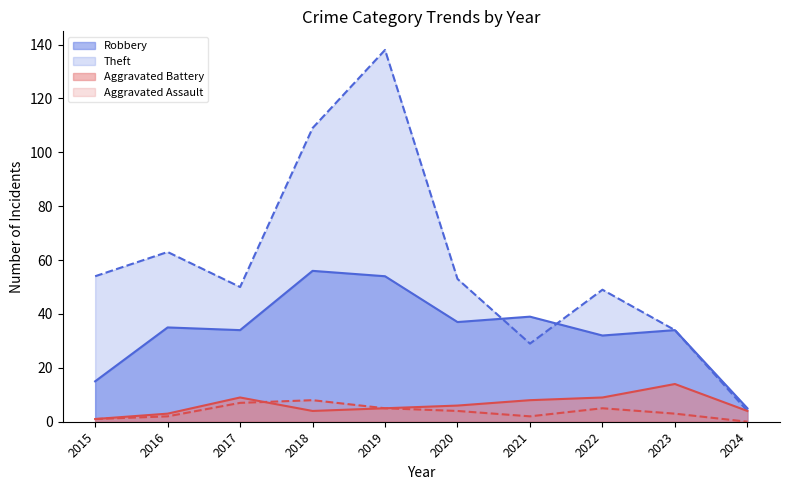

Where is Aggravated Battery nearest to the value 7?

2020